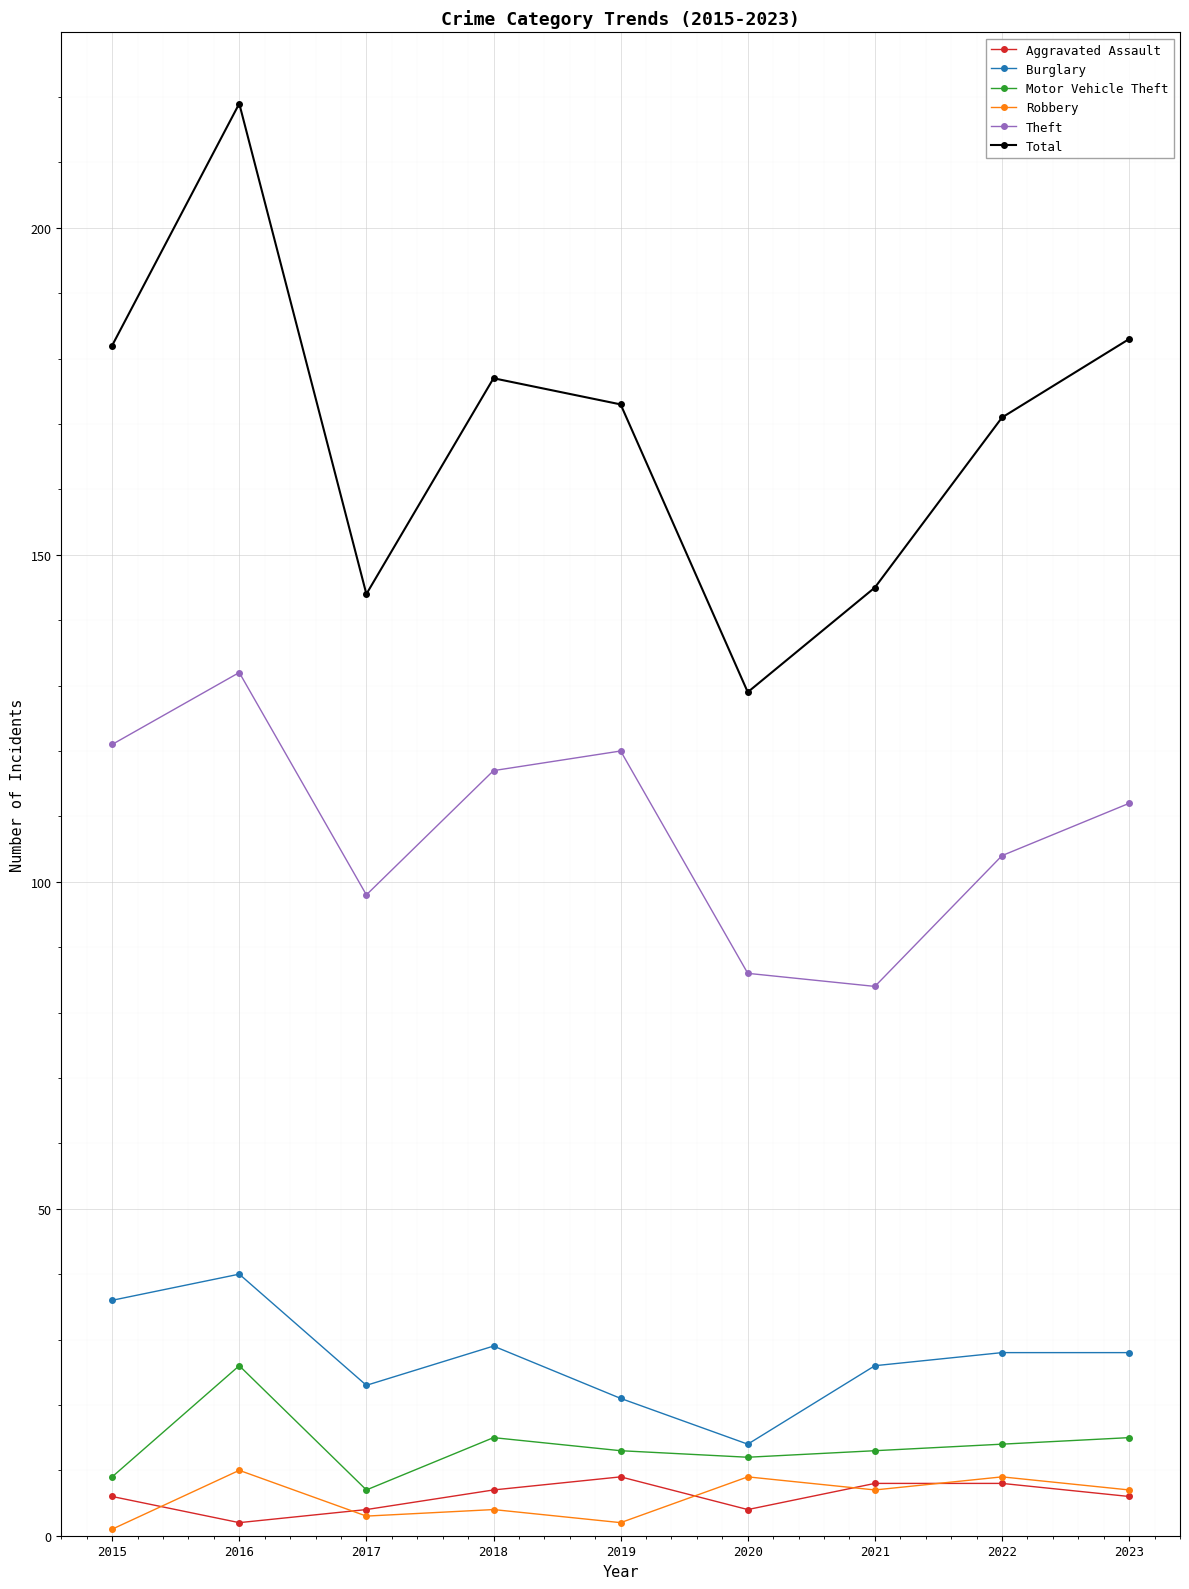

Reading left to right, list all the values displayed in this chart.

Aggravated Assault: 2015=6	2016=2	2017=4	2018=7	2019=9	2020=4	2021=8	2022=8	2023=6
Burglary: 2015=36	2016=40	2017=23	2018=29	2019=21	2020=14	2021=26	2022=28	2023=28
Motor Vehicle Theft: 2015=9	2016=26	2017=7	2018=15	2019=13	2020=12	2021=13	2022=14	2023=15
Robbery: 2015=1	2016=10	2017=3	2018=4	2019=2	2020=9	2021=7	2022=9	2023=7
Theft: 2015=121	2016=132	2017=98	2018=117	2019=120	2020=86	2021=84	2022=104	2023=112
Total: 2015=182	2016=219	2017=144	2018=177	2019=173	2020=129	2021=145	2022=171	2023=183